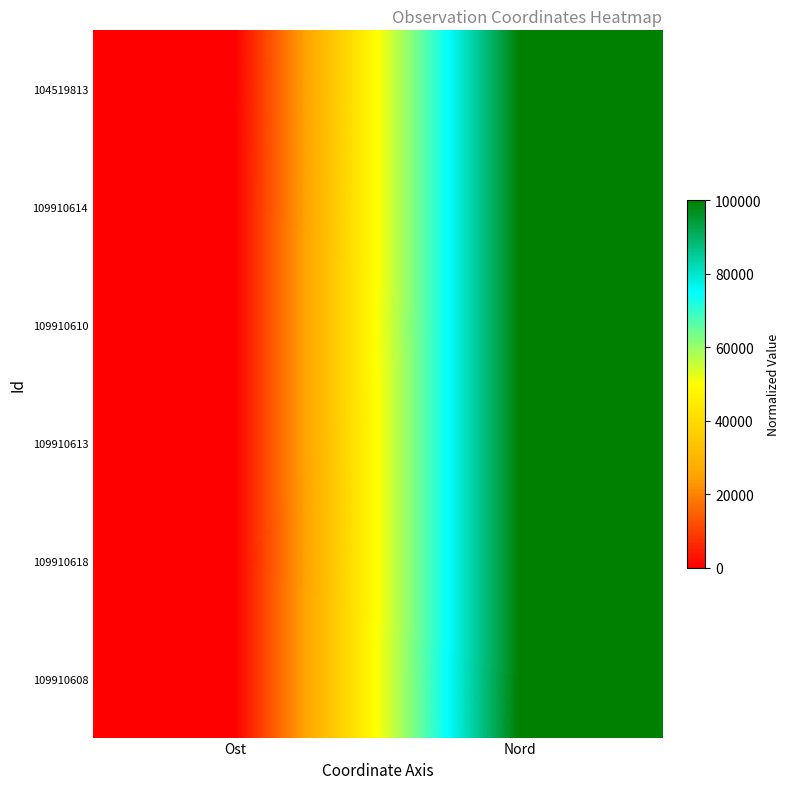

Between Ost and Nord, which is larger?

Nord